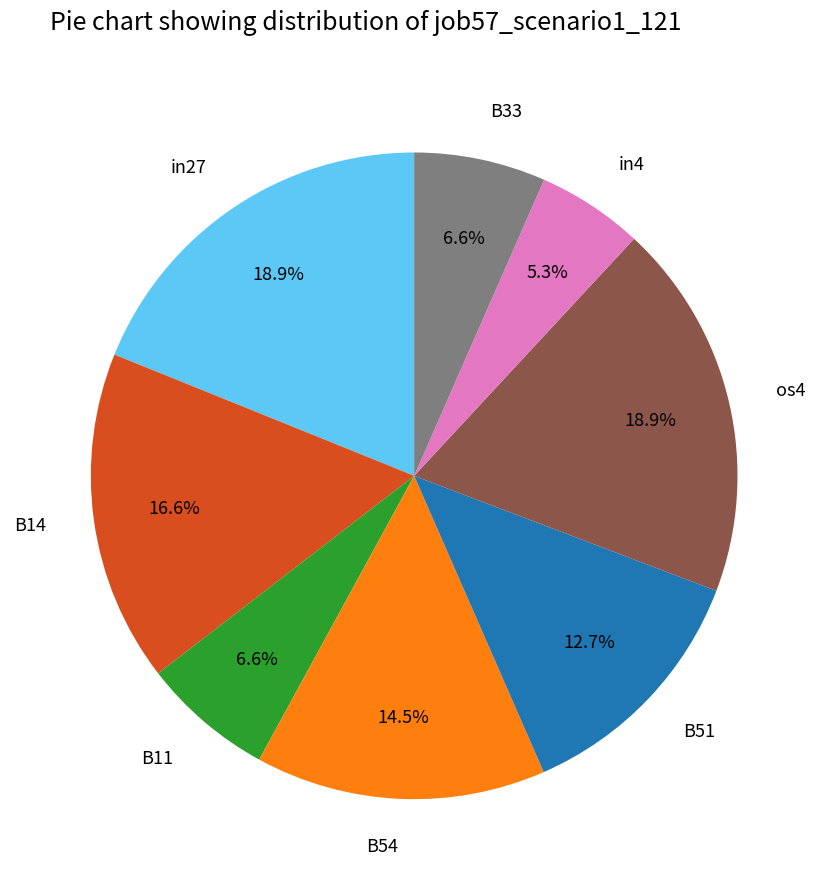

Which slice is the smallest?

in4